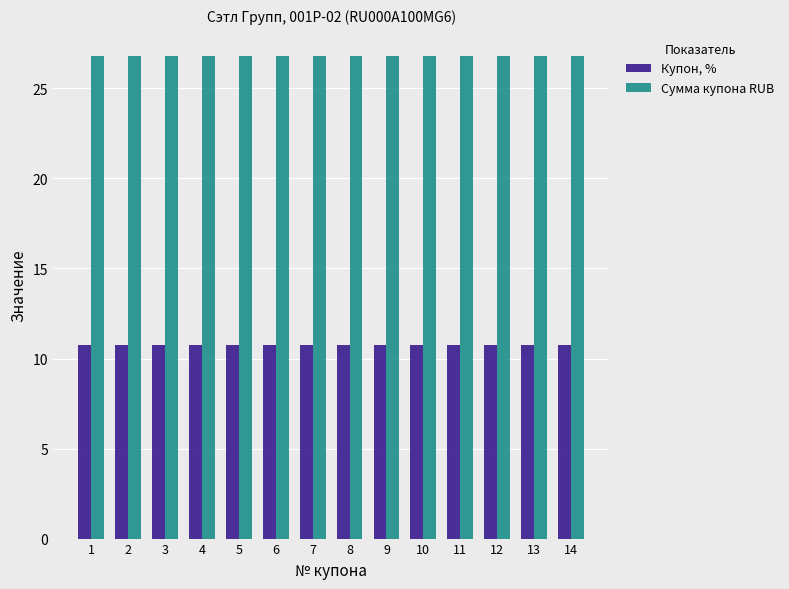

The value of Купон, % at 10 is 15.1. True or false?

False